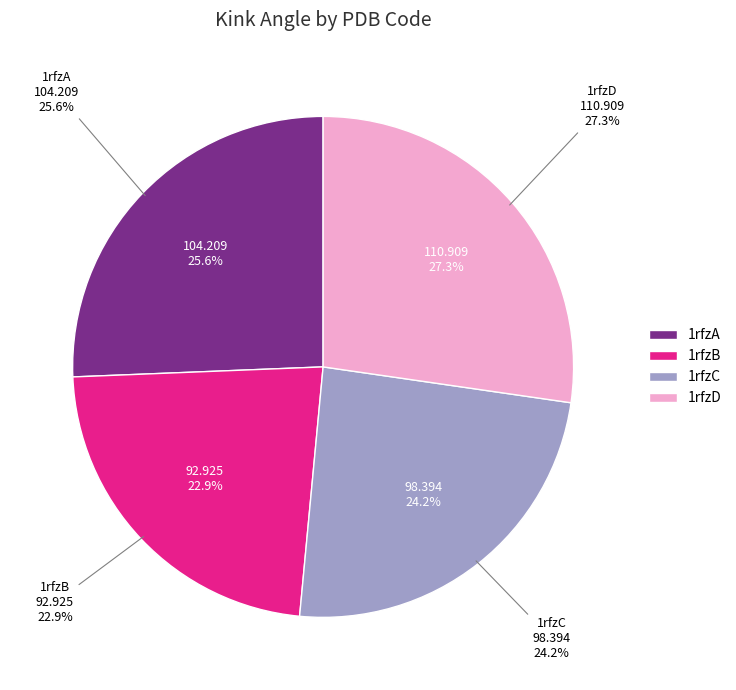

To the nearest percent, what portion does 1rfzA represent?

26%